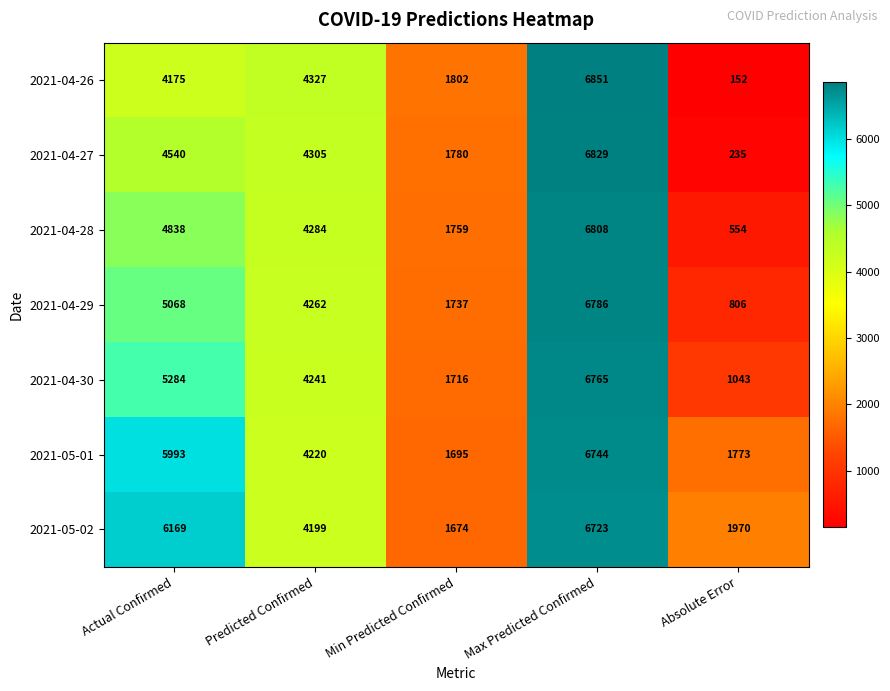

What is the difference between the highest and lowest values at Predicted Confirmed?

128